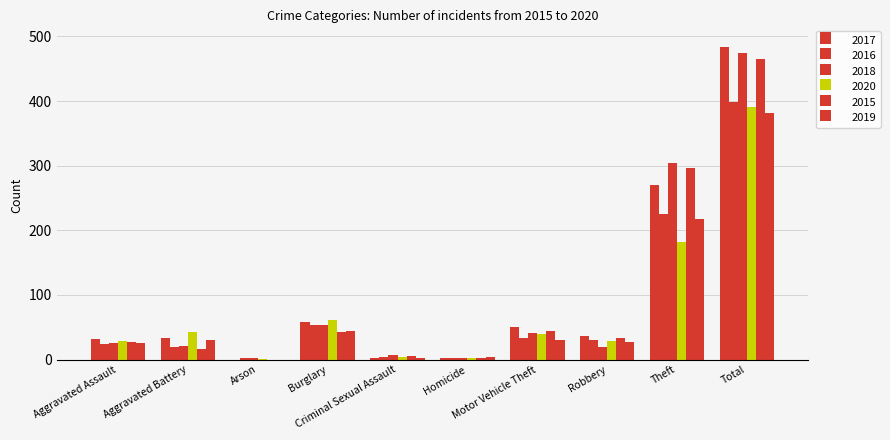

What is the label of the 5th bar from the right?

Homicide